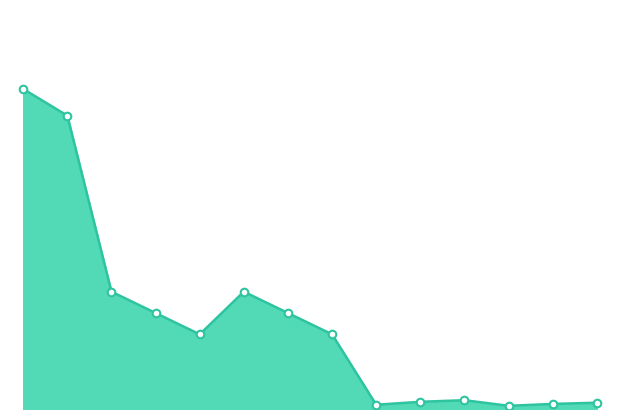

How many lines are shown in the chart?

1